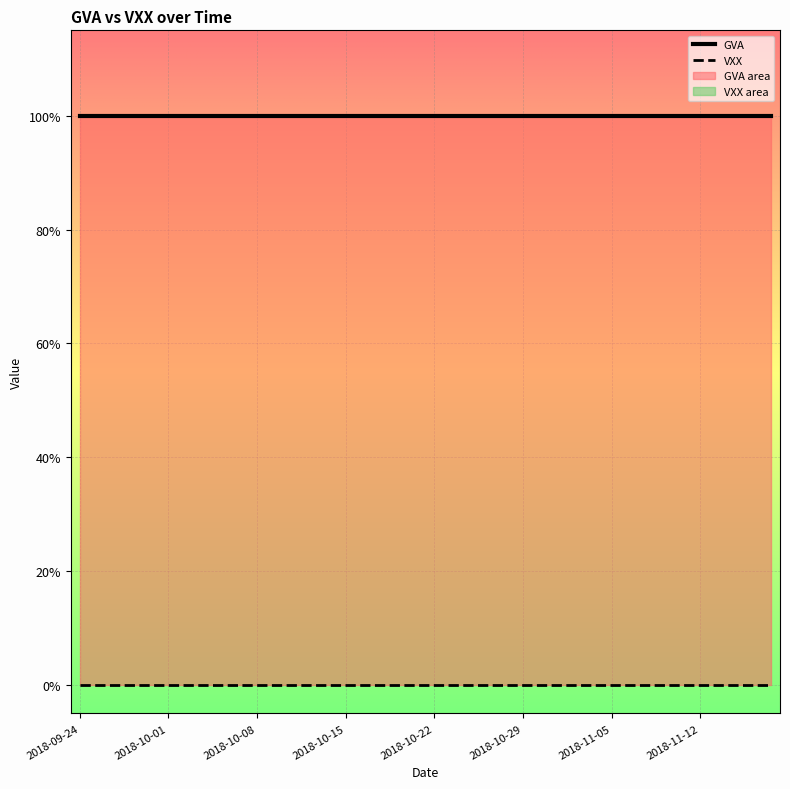

Between 2018-11-16 and 2018-11-14, which is larger?

2018-11-16